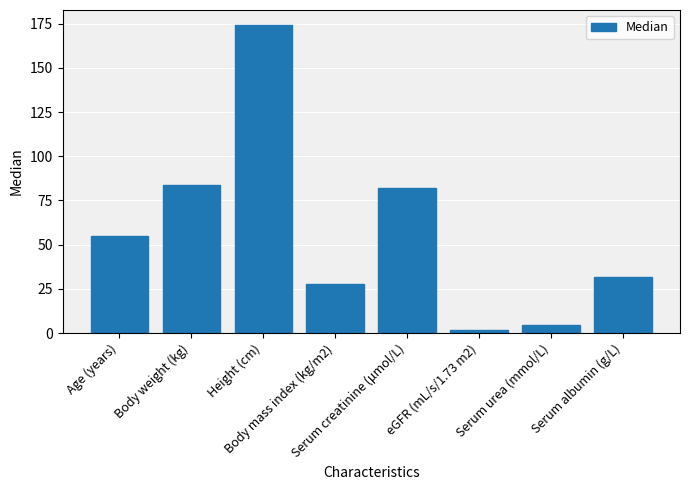

How many bars are there in total?

8